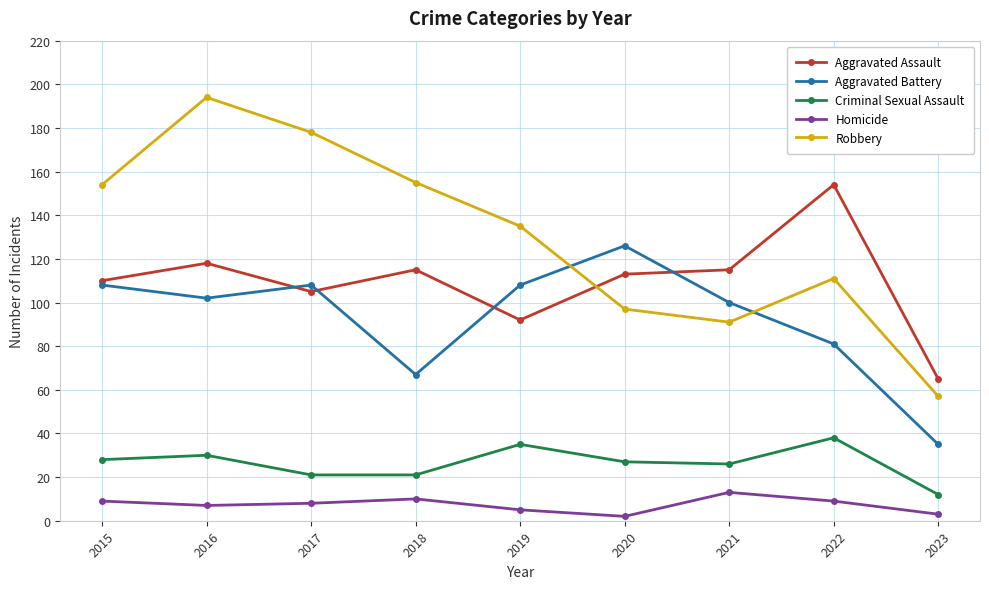

How many data points does each series have?

9